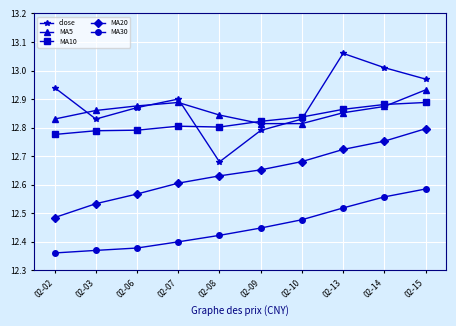

How many lines are shown in the chart?

5